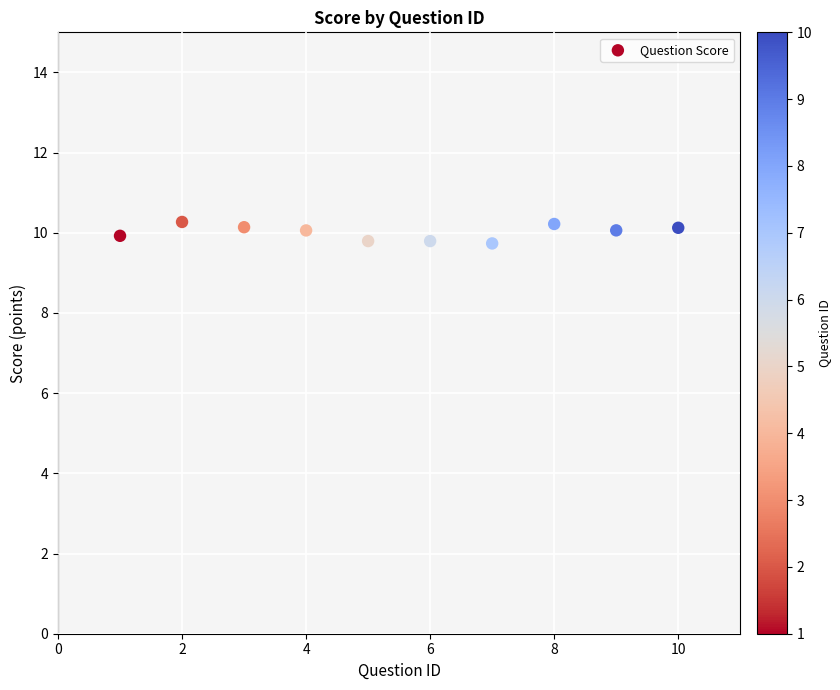

What is the average X value?

5.5